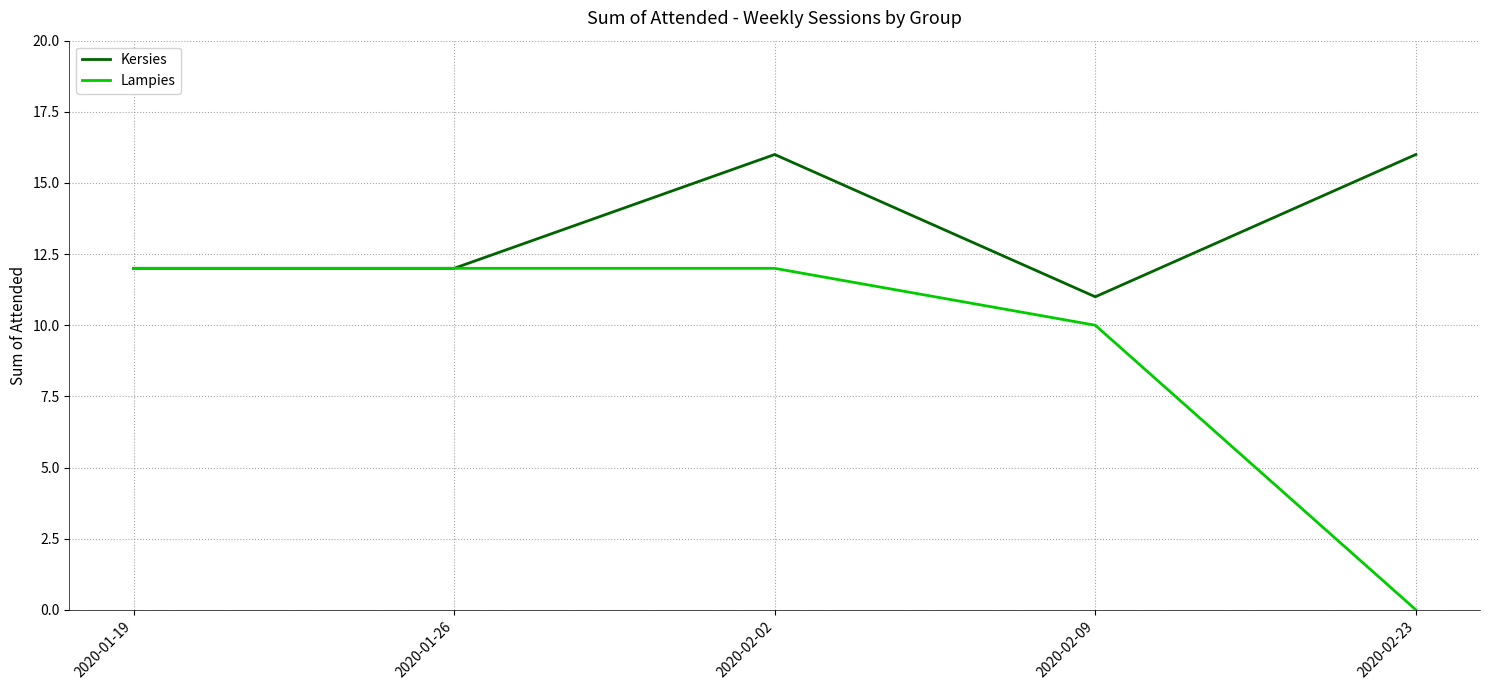

What position from the left is 2020-01-26?

2